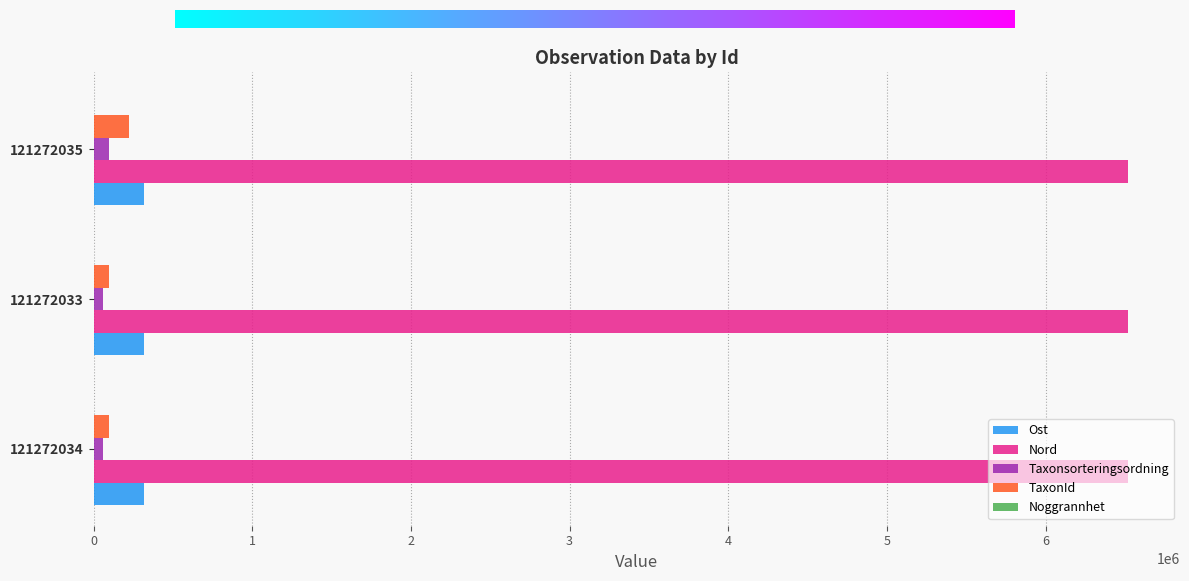

What is the greatest value displayed?

6521423